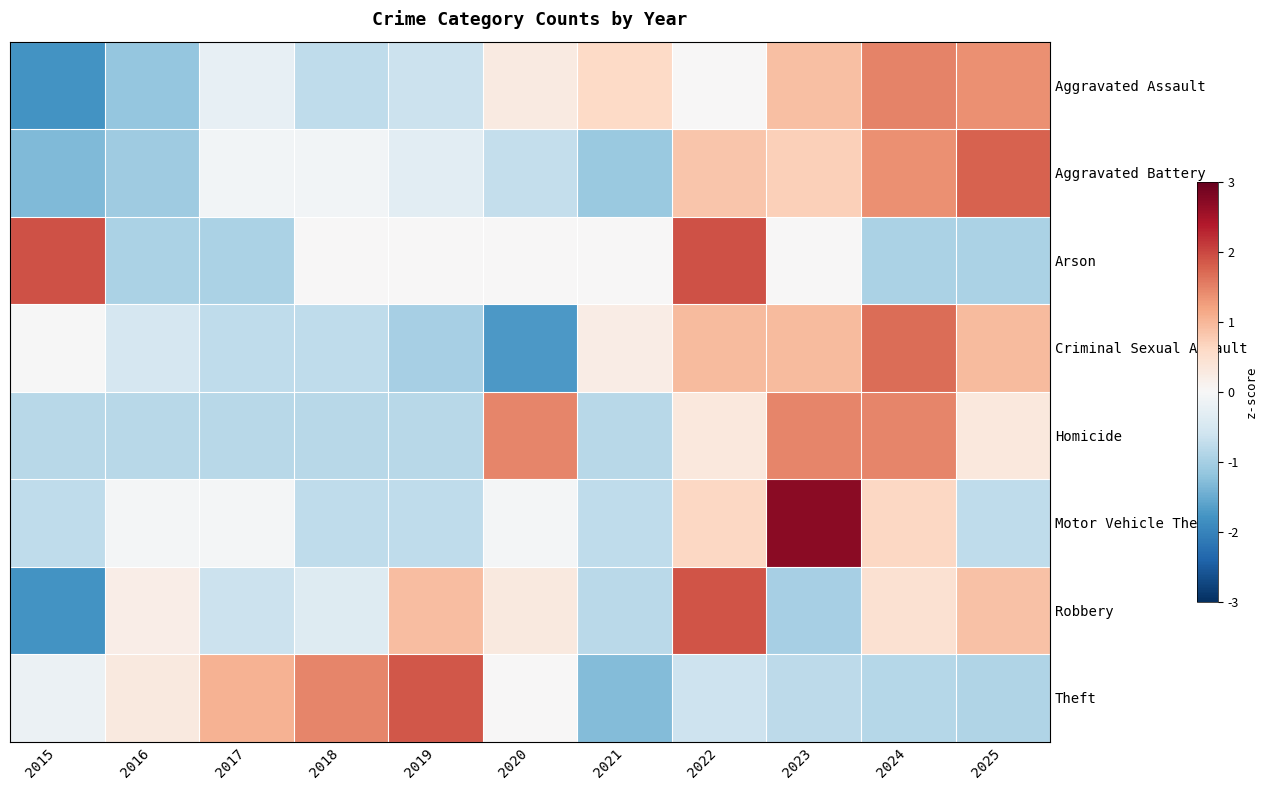

Which category has the lowest value across all series?

2015